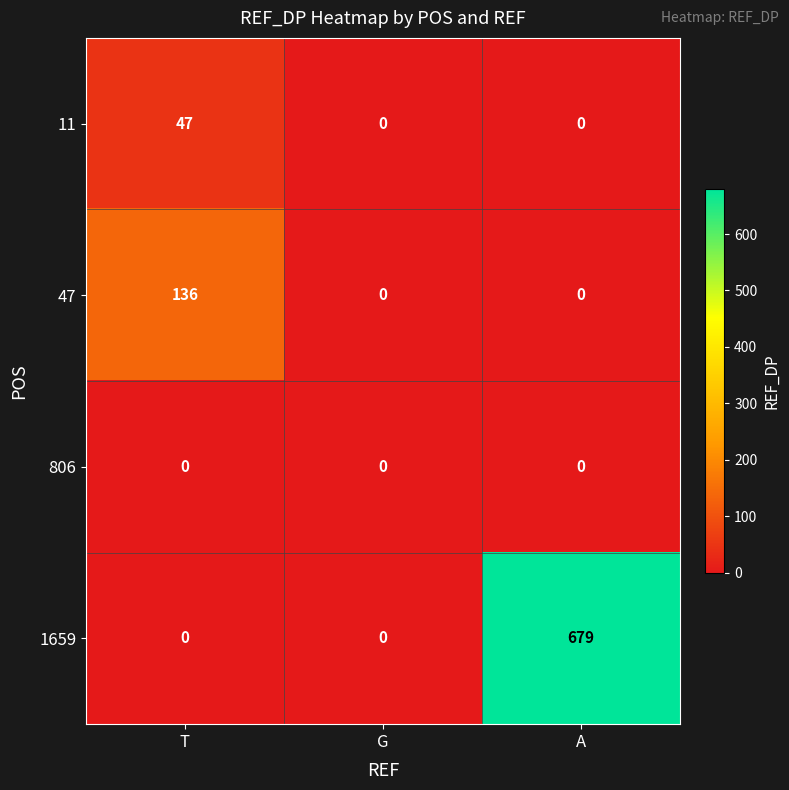

Between T and G, which series saw the biggest shift?

47